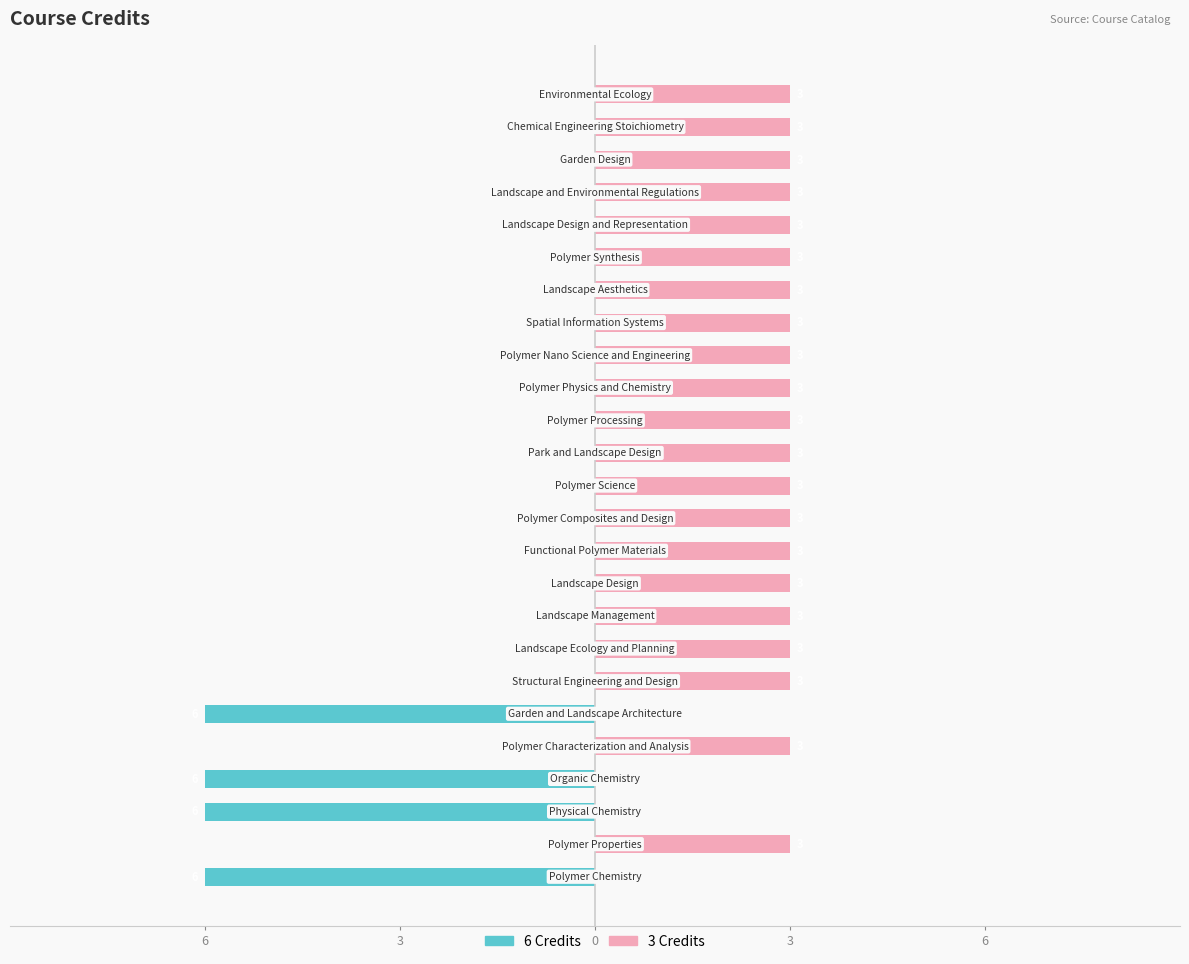

Rank the series at 10 from highest to lowest value.

3 Credits, 6 Credits